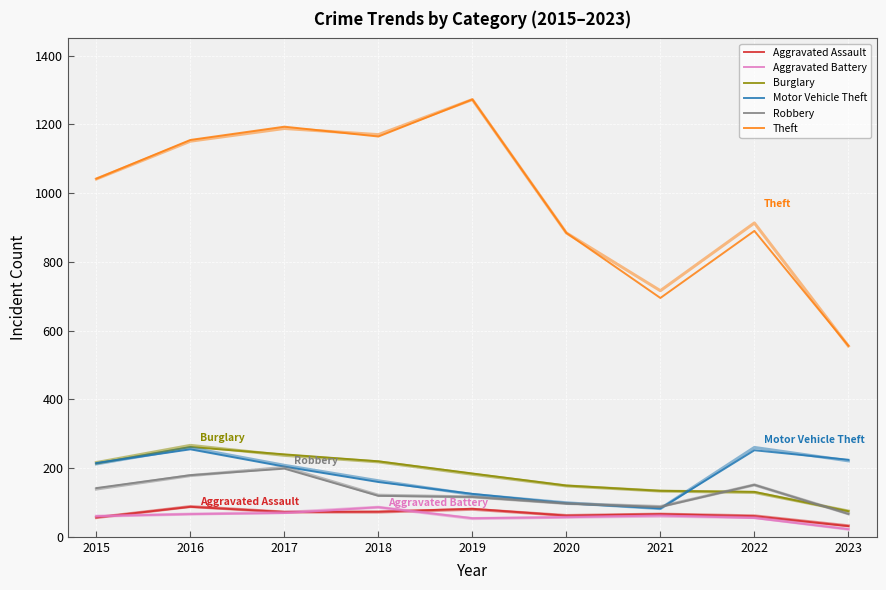

How many series are shown in this chart?

6